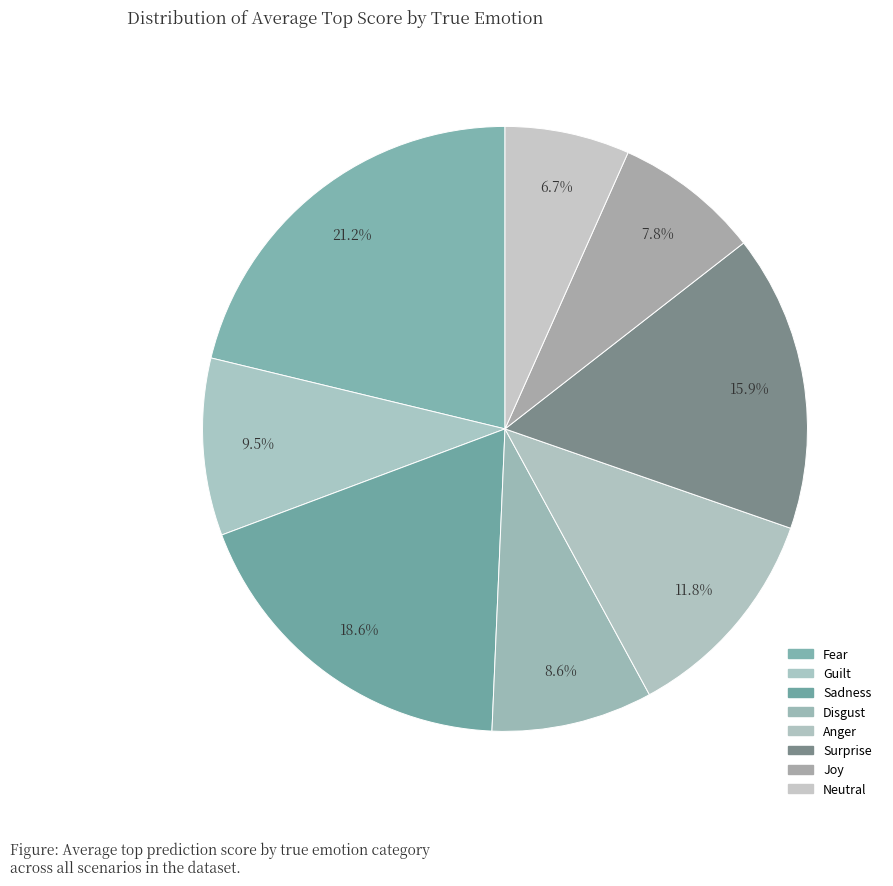

What portion of the pie excludes Neutral?

93.3%